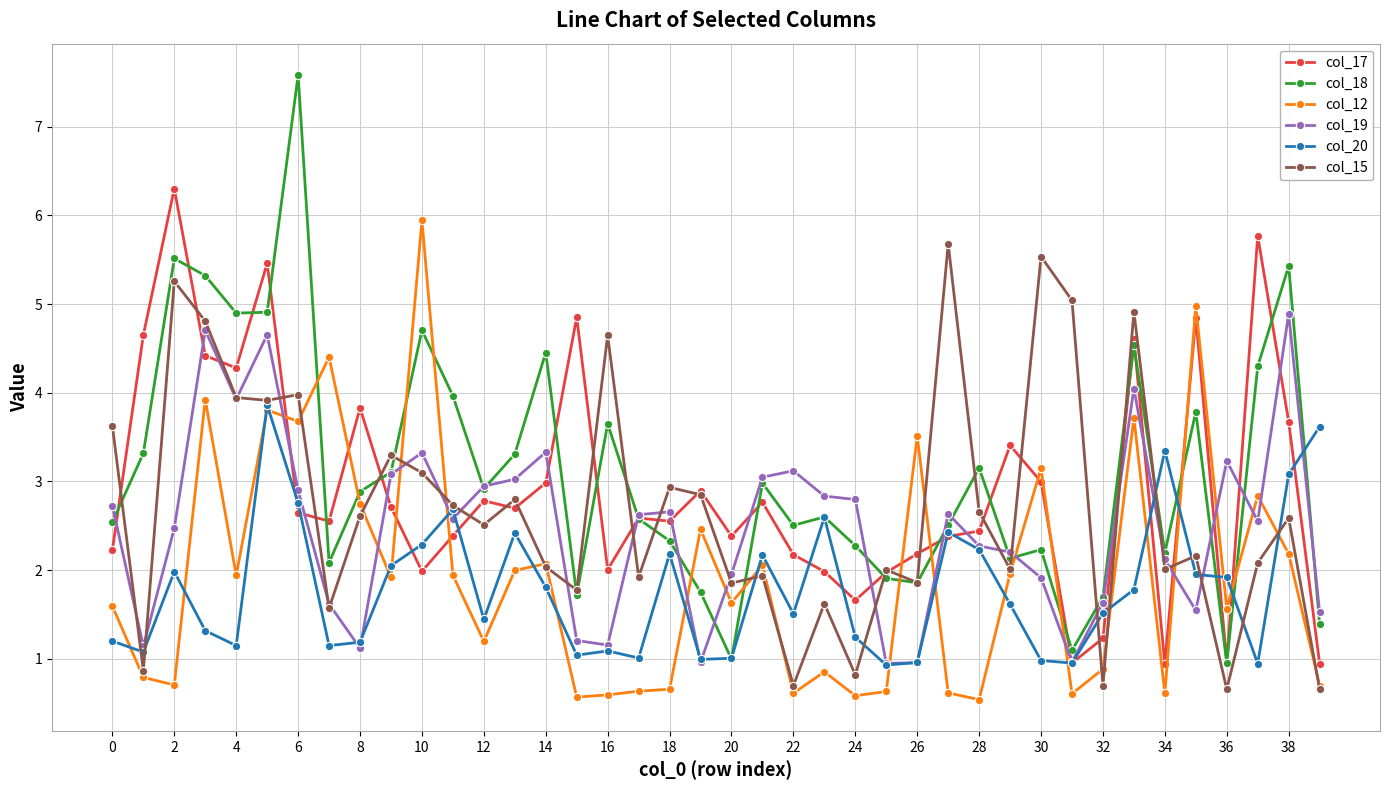

Which series has the largest range (max minus min)?

col_18